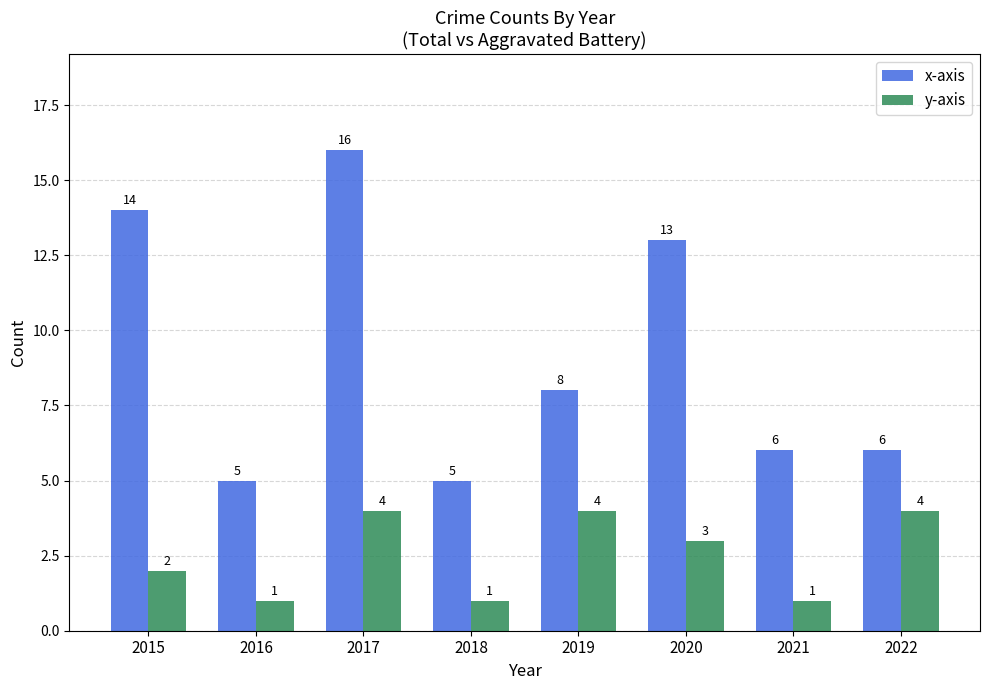

Reading left to right, what are all the values shown in this chart?

x-axis: 14	5	16	5	8	13	6	6
y-axis: 2	1	4	1	4	3	1	4